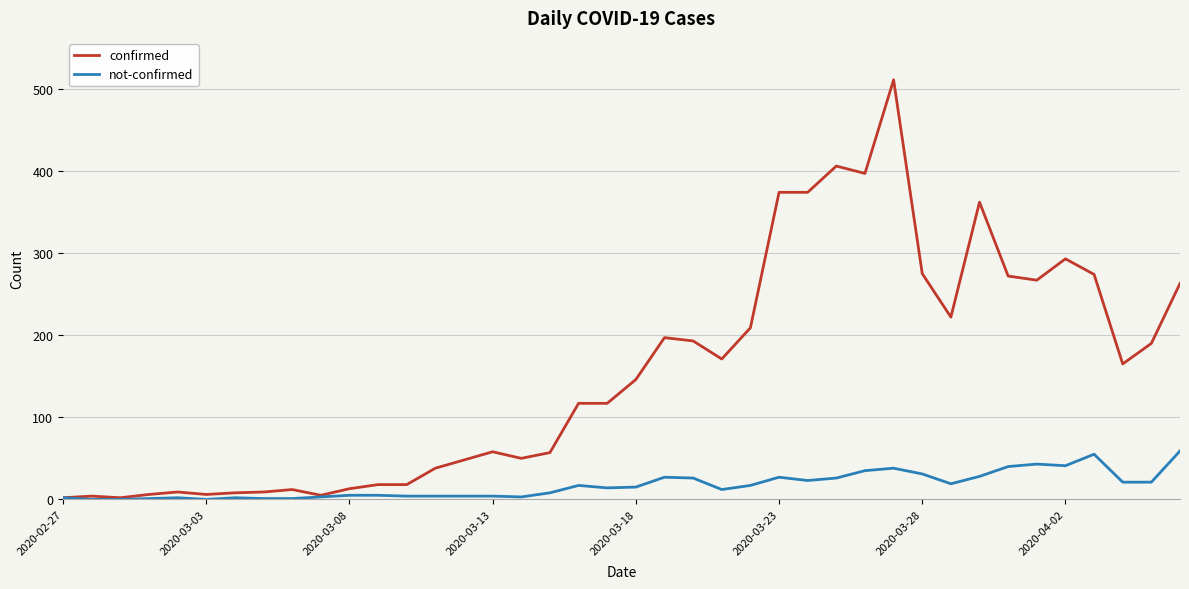

Which series has the widest spread of values?

confirmed